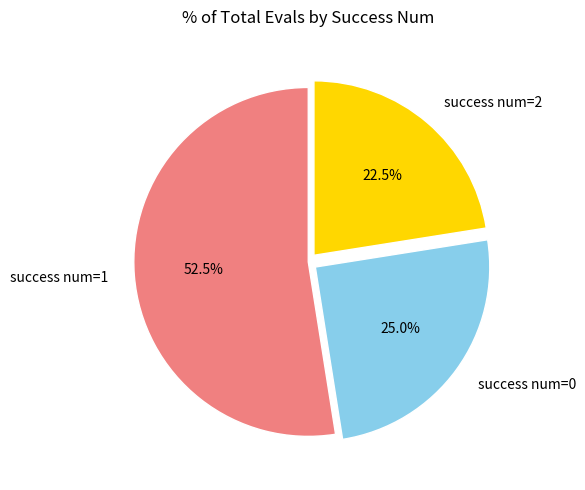

Which category has the biggest portion of the pie?

success num=1